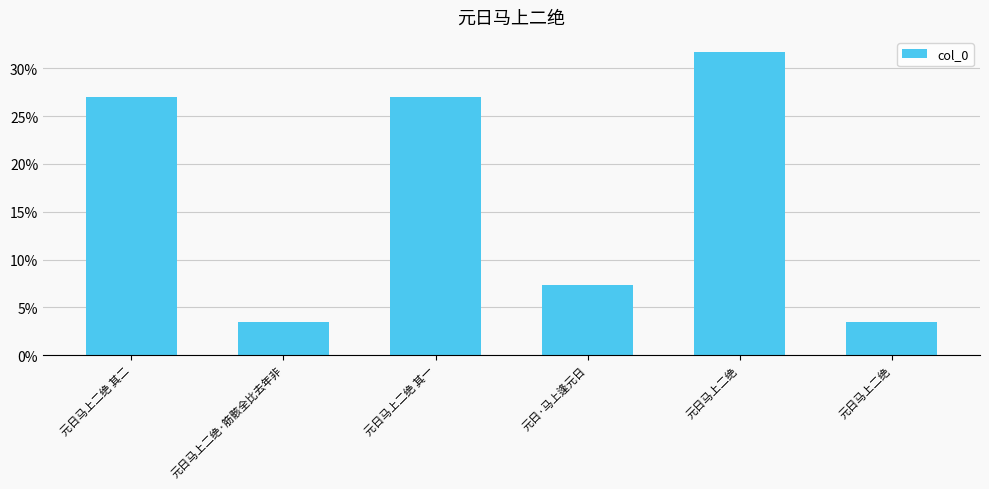

Are the bars grouped side by side (vs. stacked)?

No